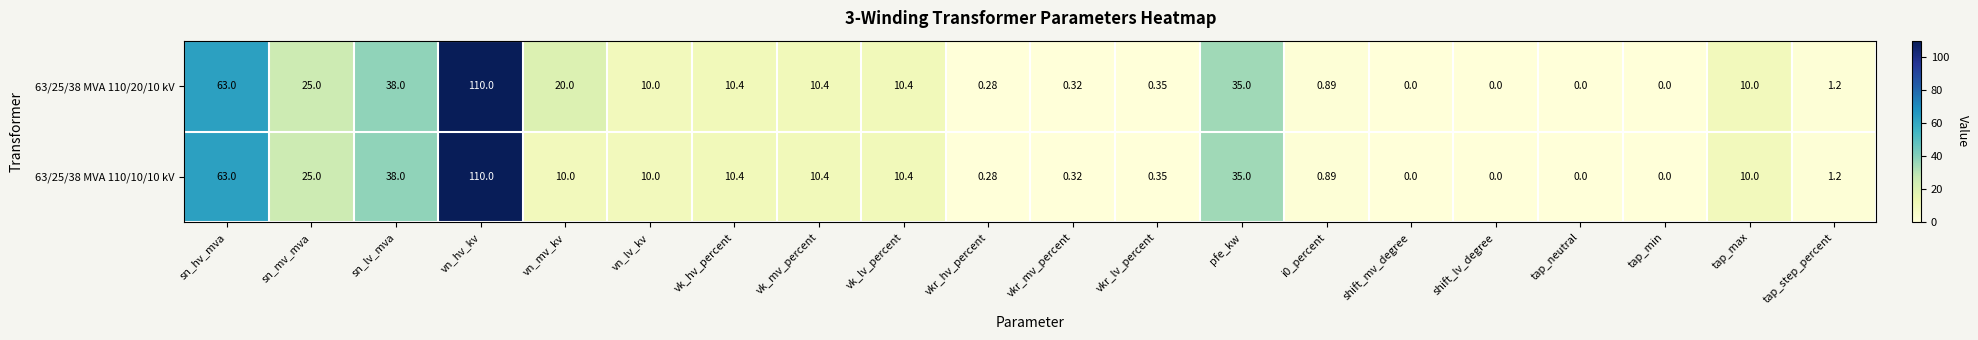

Which category has the highest value across all series?

vn_hv_kv